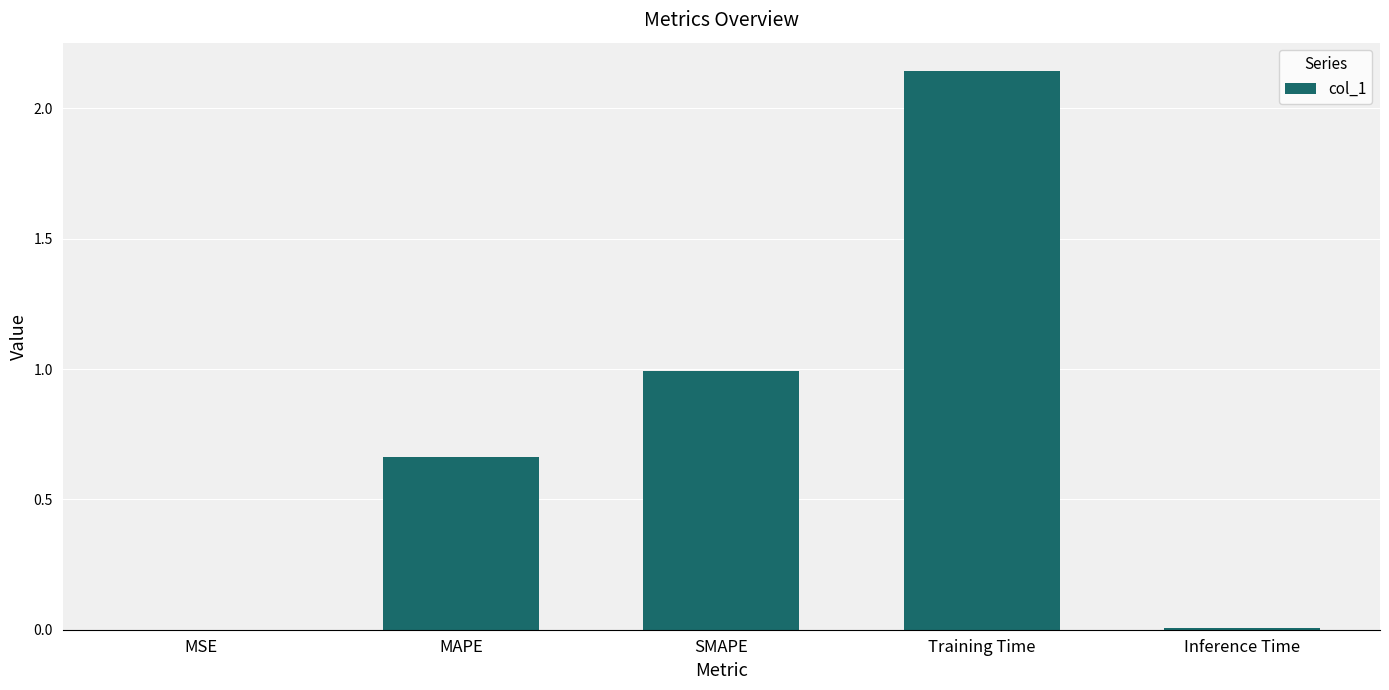

Is it true that the value at MAPE is 1.1?

False